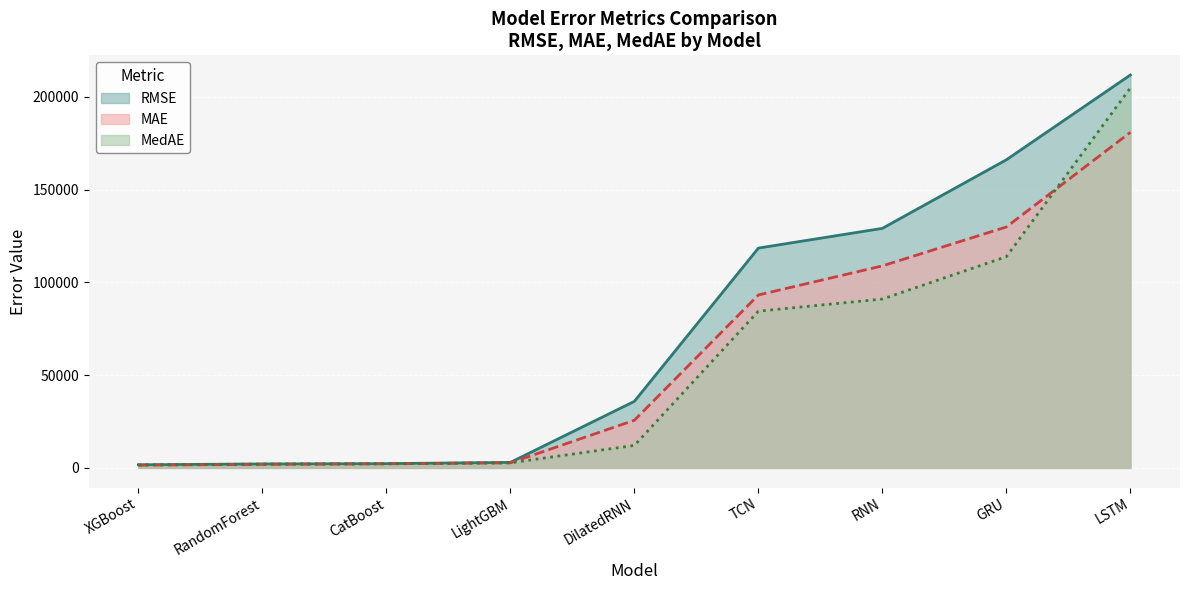

What is the spread (max minus min) of values at LightGBM?

229.6